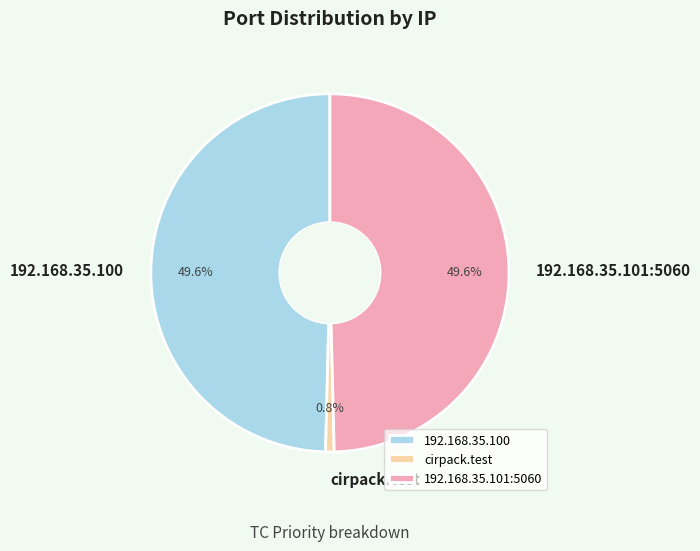

Is cirpack.test the majority of the pie?

No